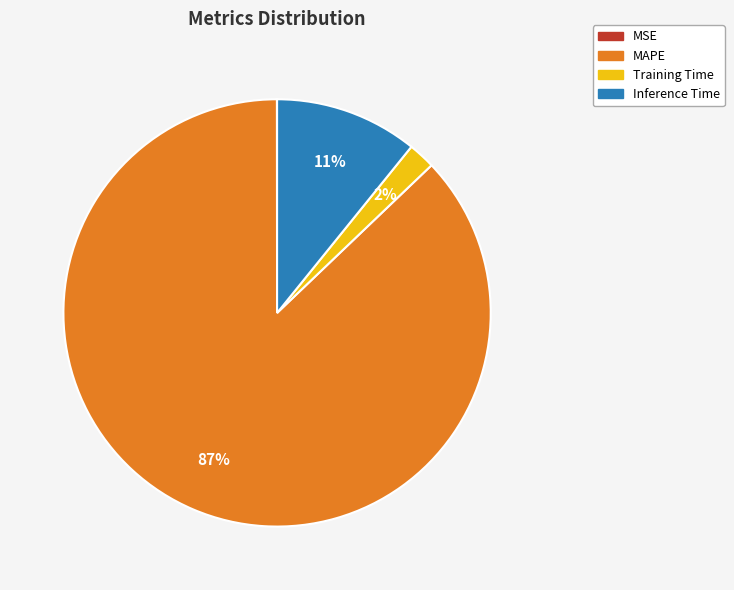

Combined, do MAPE and Training Time account for over 50%?

Yes